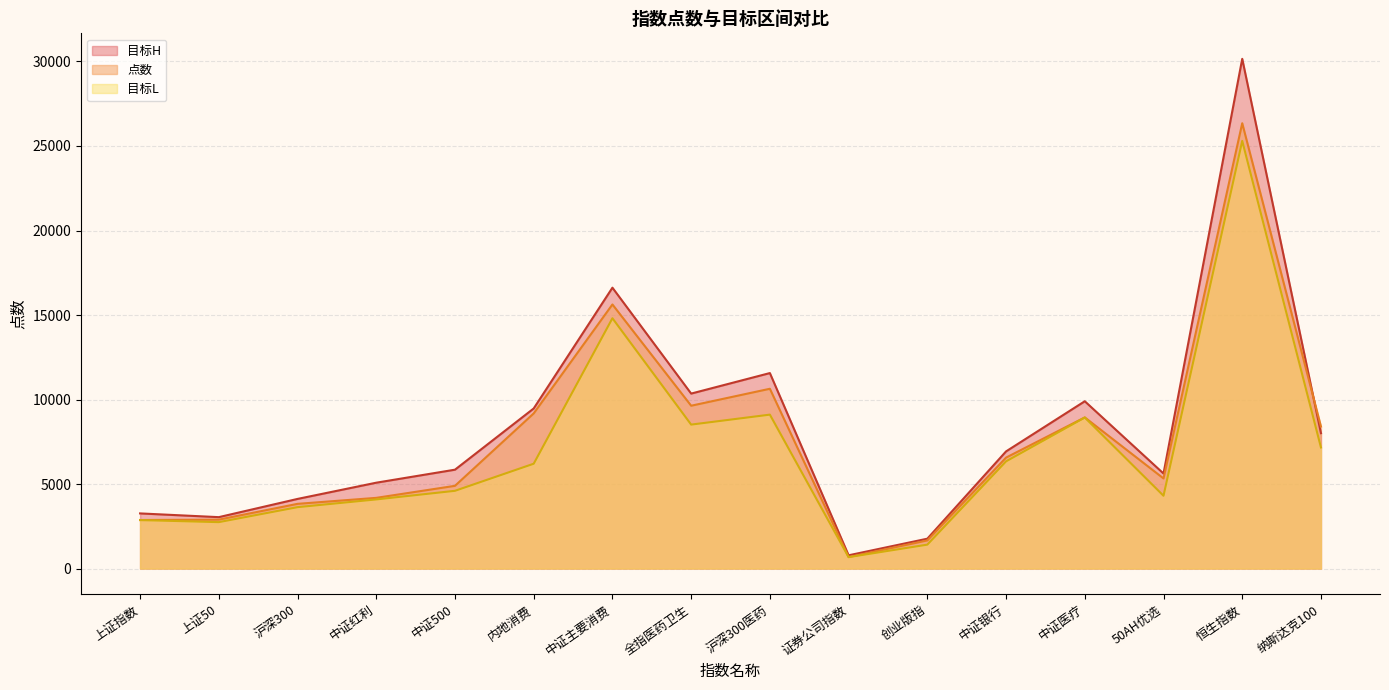

What is the difference between the maximum and minimum values in the 点数 series?

25666.5